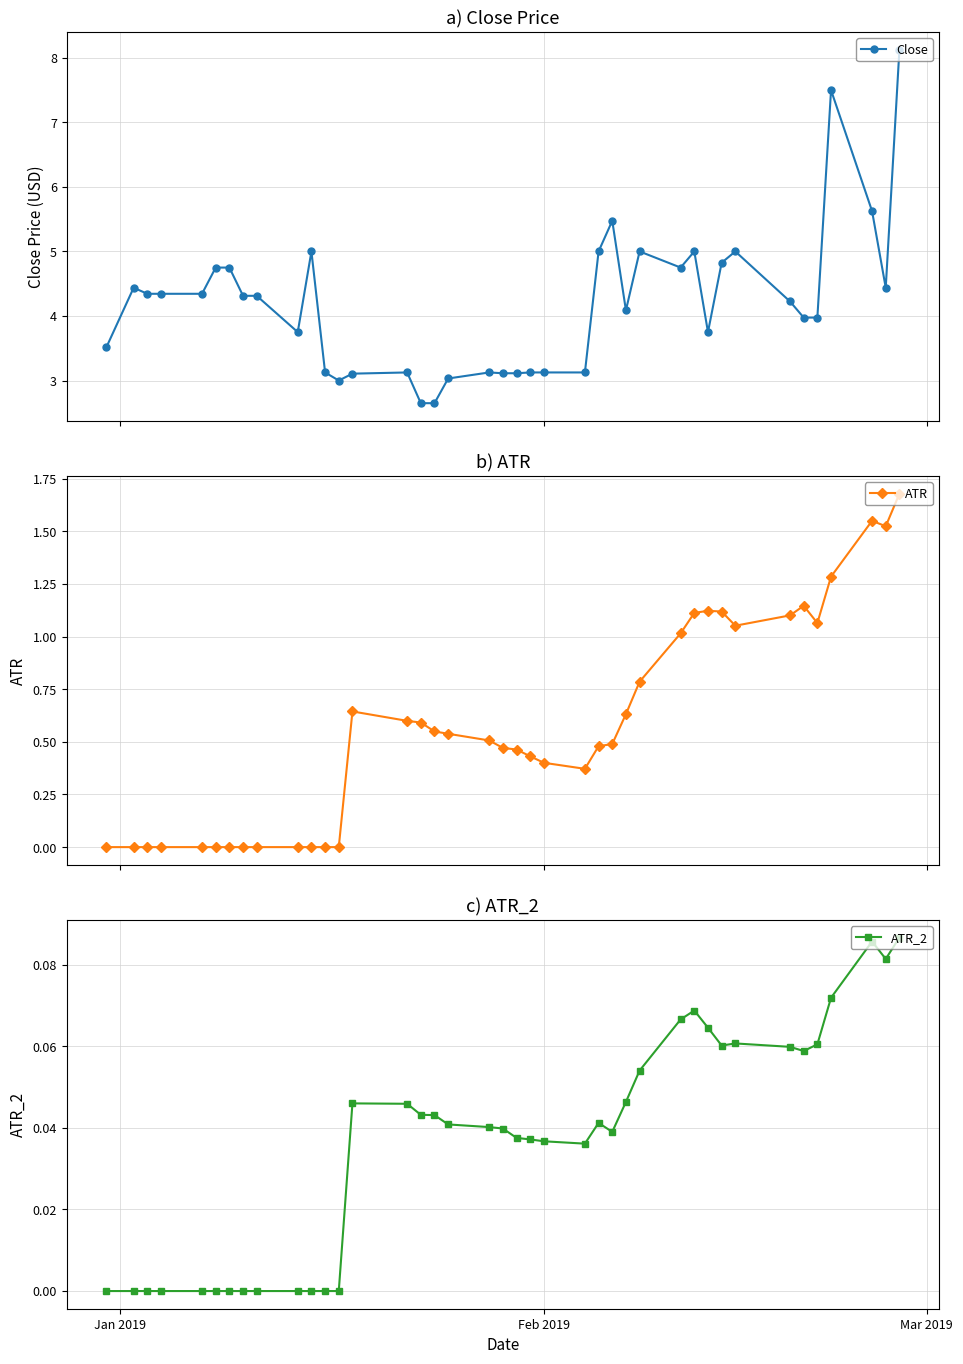

True or false: Close has more than 1 interior local peaks.

True